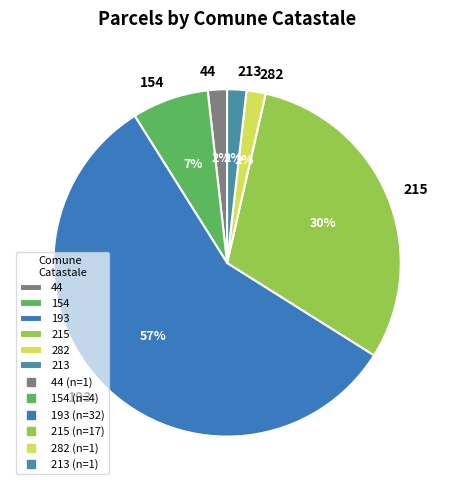

Between 215 and 213, which is larger?

215